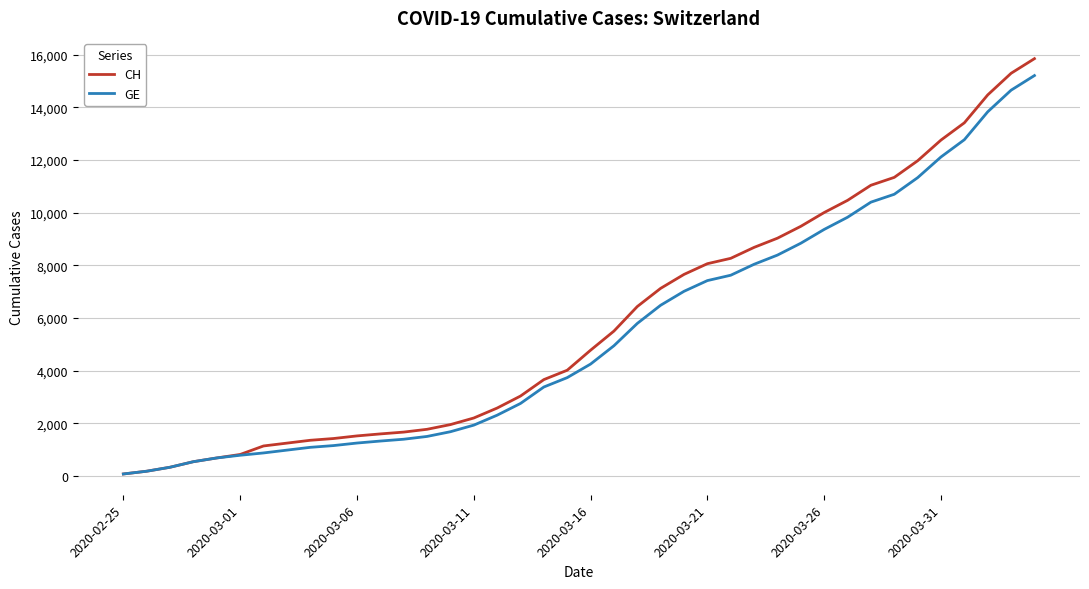

What is the greatest value displayed?

15850